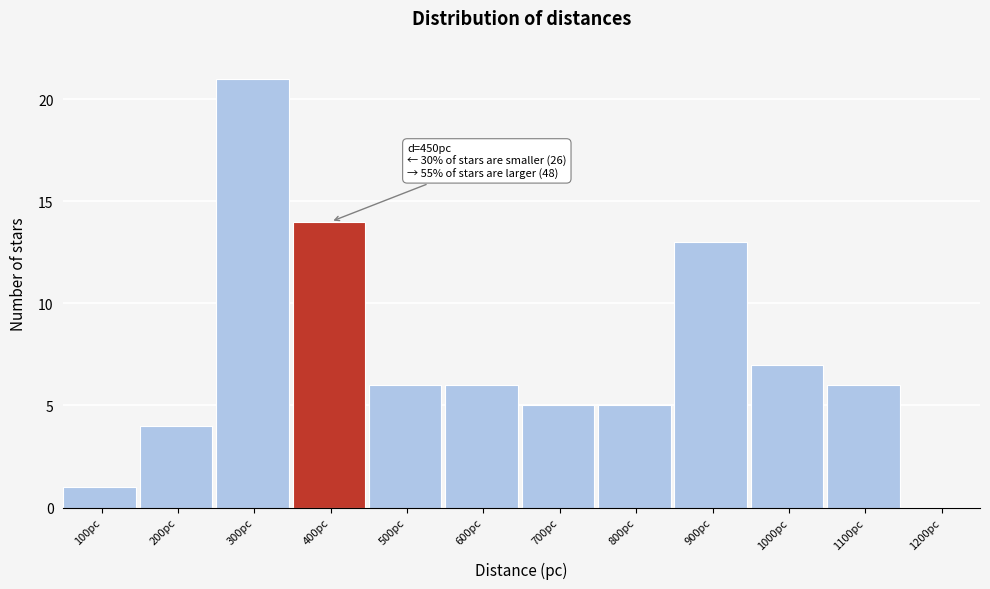

Reading right to left, transcribe all the data shown in this chart.

1200pc=0	1100pc=6	1000pc=7	900pc=13	800pc=5	700pc=5	600pc=6	500pc=6	400pc=14	300pc=21	200pc=4	100pc=1